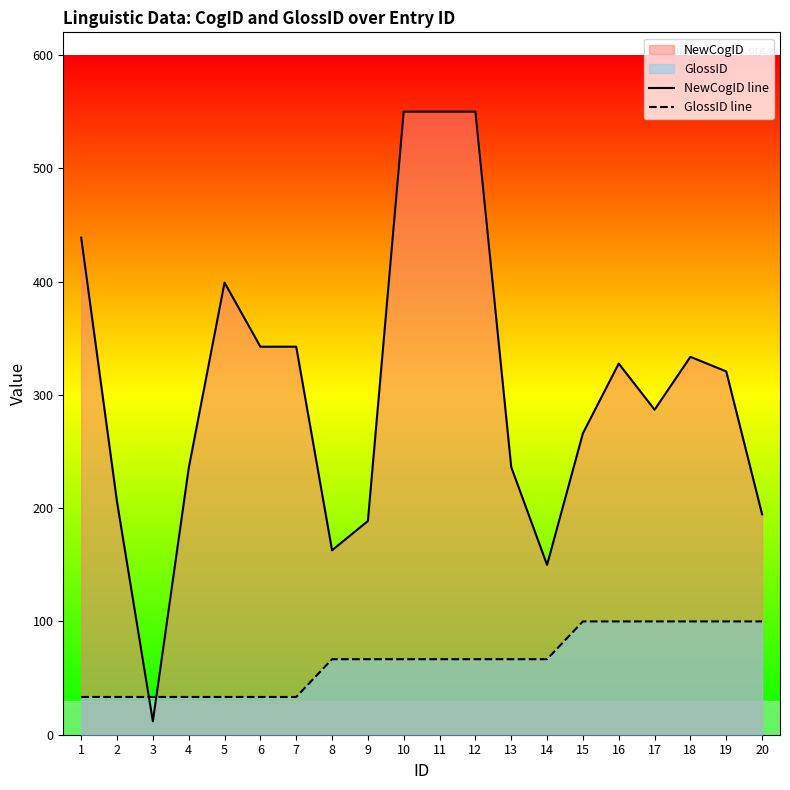

What value does the NewCogID line series have at 3?

11.9